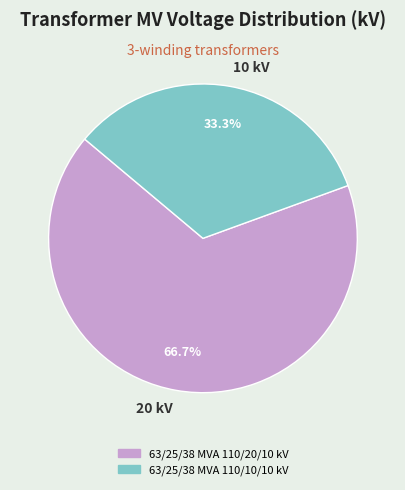

How many slices are in this pie chart?

2